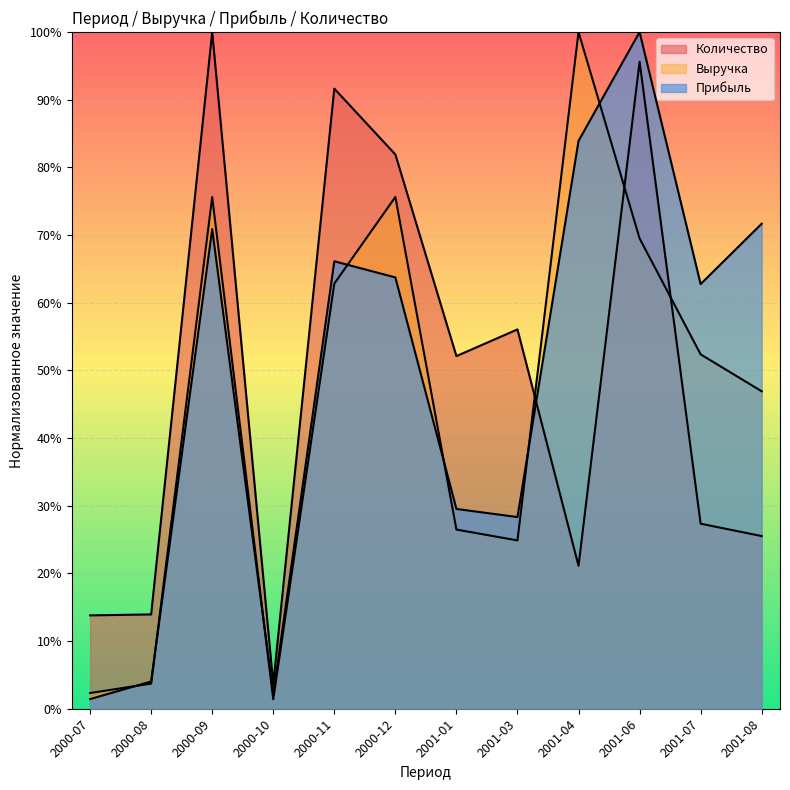

Reading right to left, transcribe all the data shown in this chart.

Количество: 0.3	0.3	1.0	0.2	0.6	0.5	0.8	0.9	0.0	1.0	0.1	0.1
Выручка: 0.5	0.5	0.7	1.0	0.2	0.3	0.8	0.6	0.0	0.8	0.0	0.0
Прибыль: 0.7	0.6	1.0	0.8	0.3	0.3	0.6	0.7	0.0	0.7	0.0	0.0